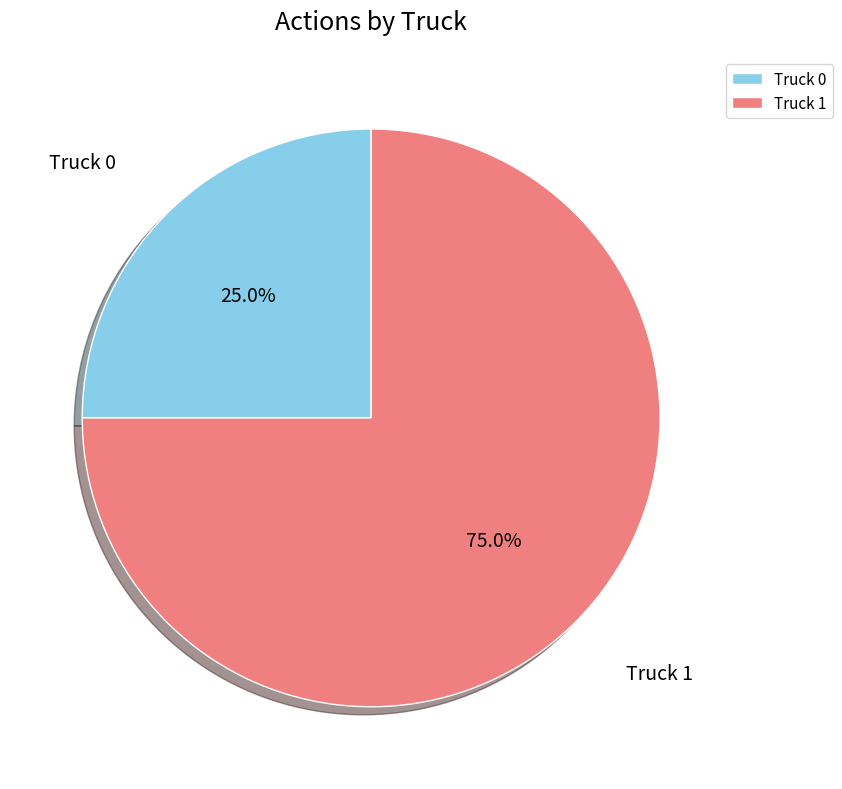

What is the ratio of the value at Truck 0 to the value at Truck 1?

0.3